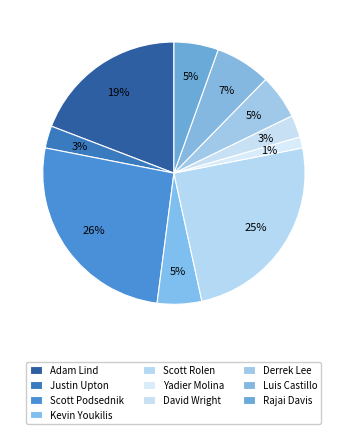

What is the largest slice in the pie chart?

Scott Podsednik